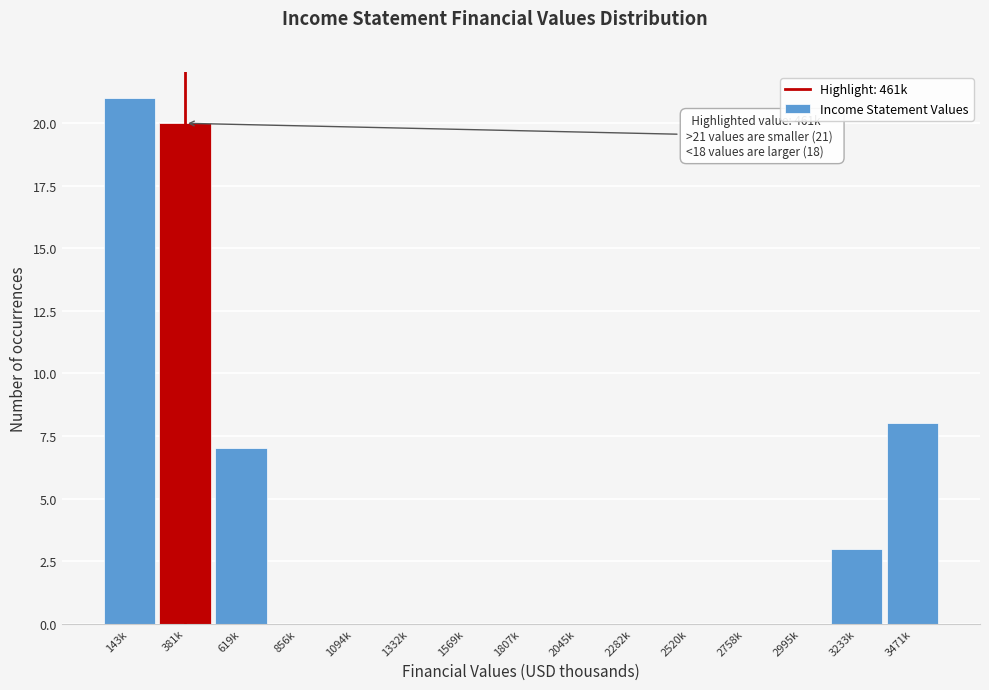

Reading left to right, extract all data points from this chart.

143k=21	381k=20	619k=7	856k=0	1094k=0	1332k=0	1569k=0	1807k=0	2045k=0	2282k=0	2520k=0	2758k=0	2995k=0	3233k=3	3471k=8